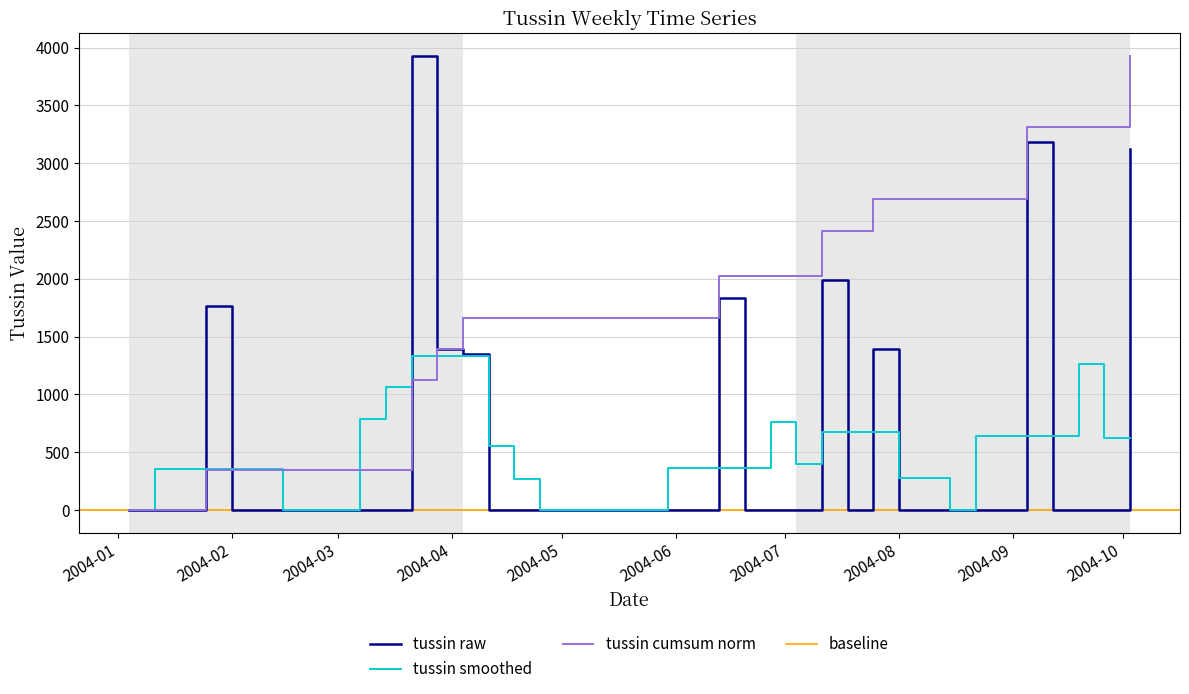

What is the highest value of the tussin cumsum norm series?

3927.6